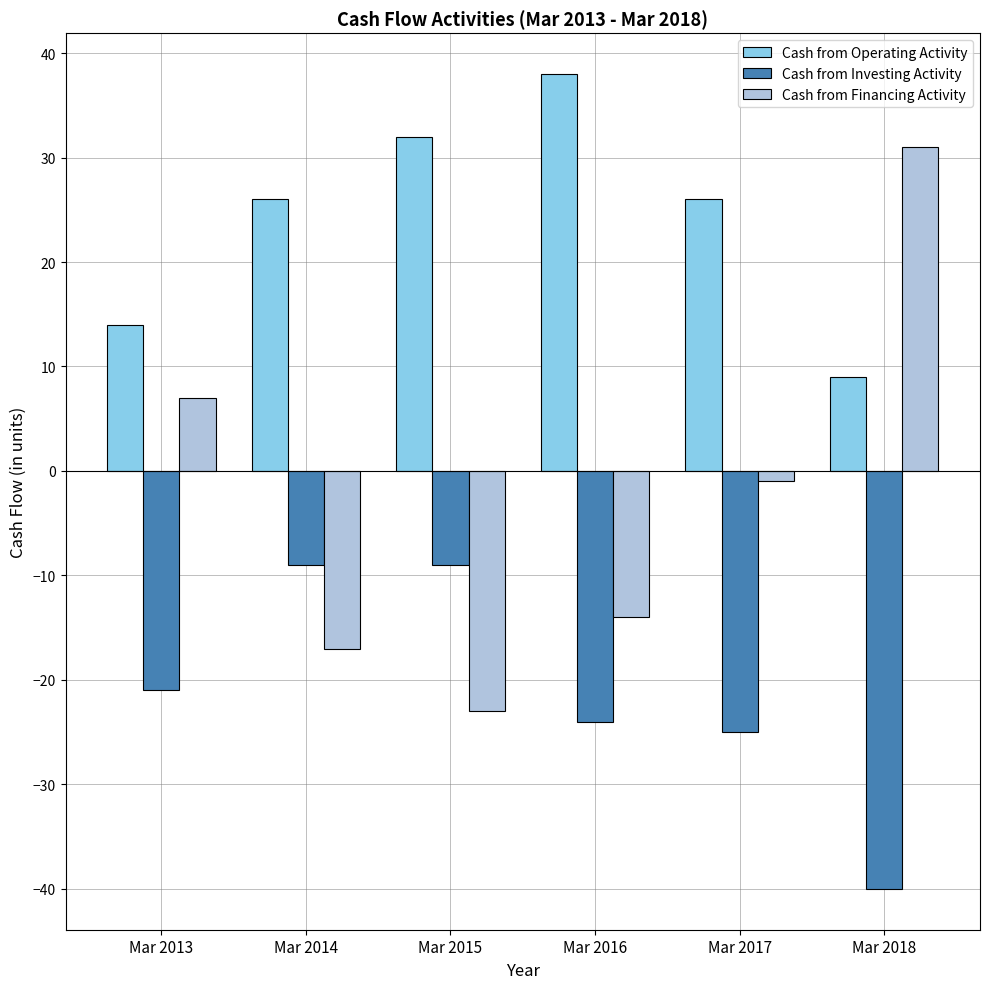

List the series in order of their overall mean, highest first.

Cash from Operating Activity, Cash from Financing Activity, Cash from Investing Activity